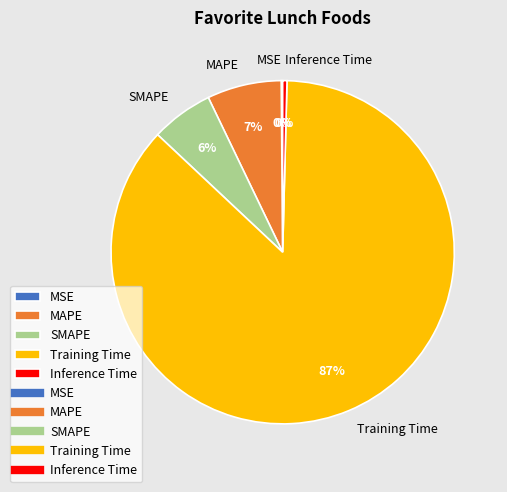

To the nearest percent, what portion does SMAPE represent?

6%